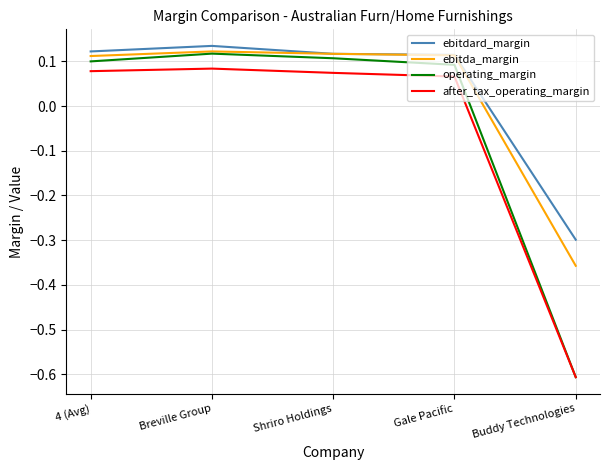

Which series has the widest spread of values?

operating_margin